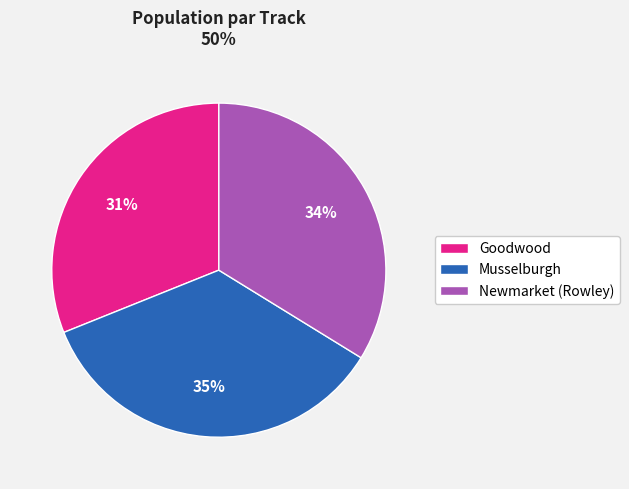

Count the number of slices in the pie.

3